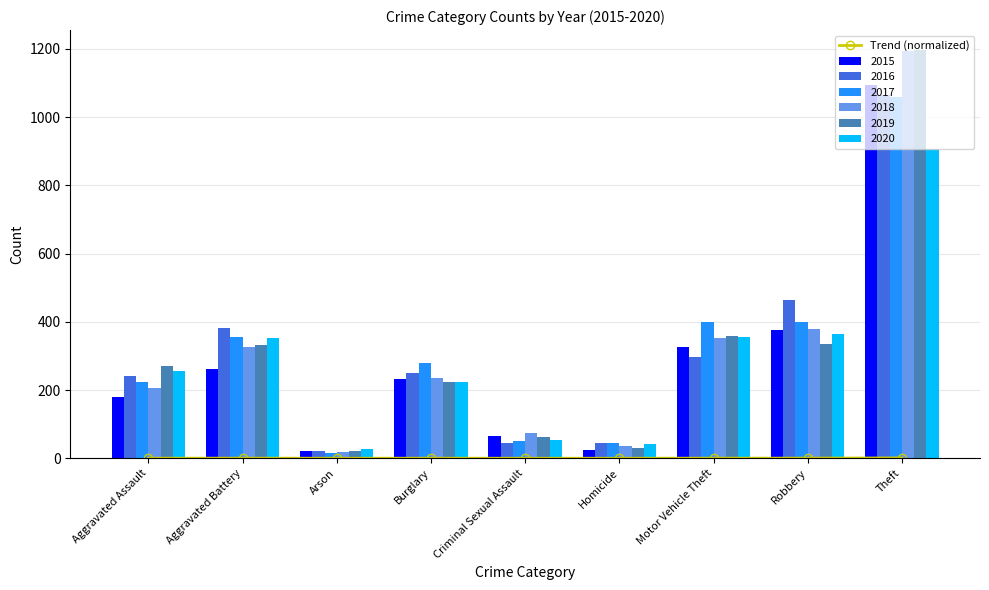

What is the change in value from Aggravated Battery to Arson?

-0.3